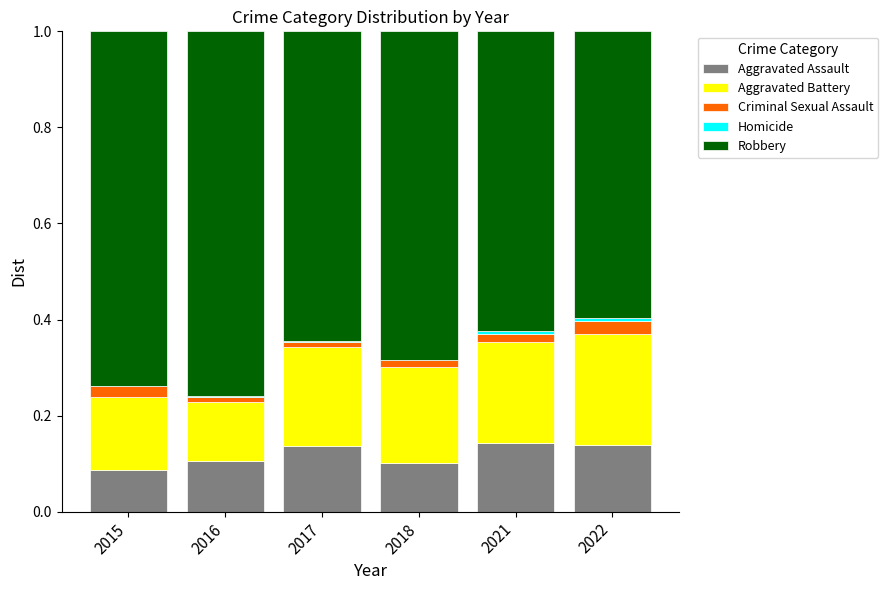

Rank the series by their maximum value, from lowest to highest.

Homicide, Criminal Sexual Assault, Aggravated Assault, Aggravated Battery, Robbery